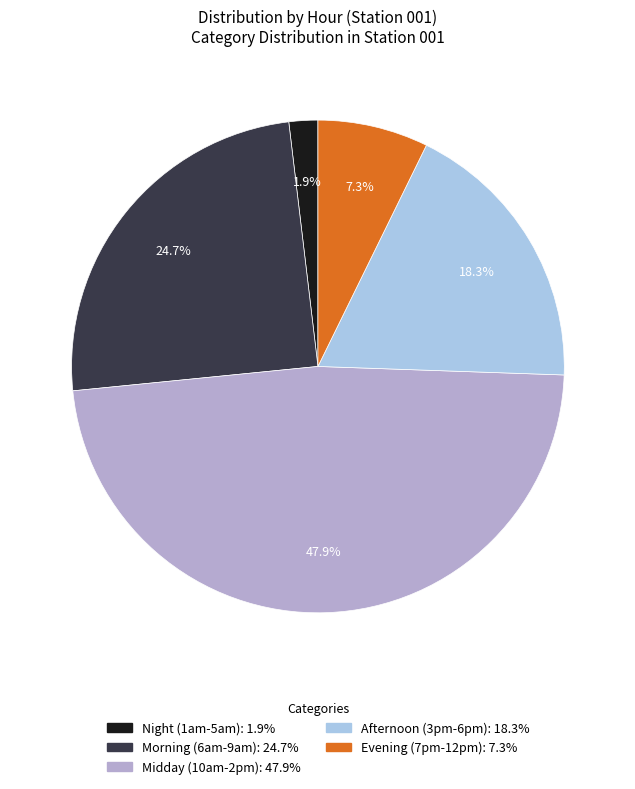

Does any single category account for the majority?

No